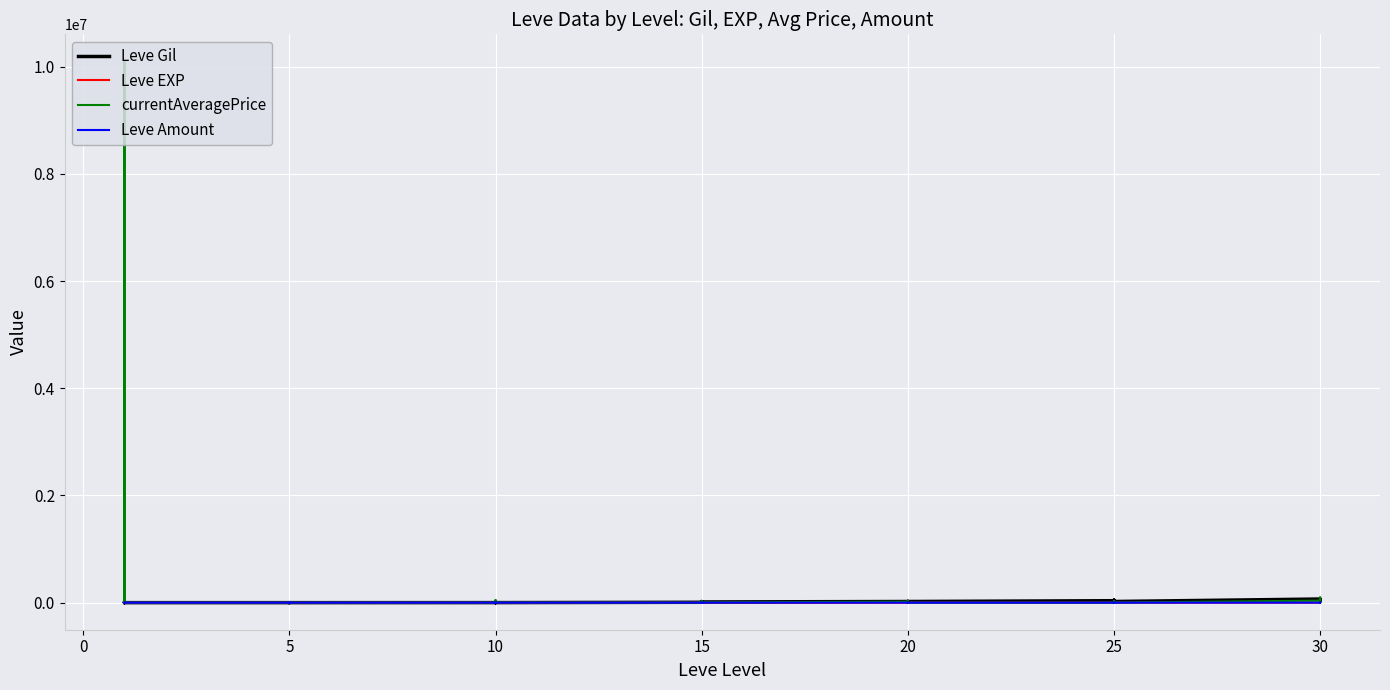

Reading right to left, extract all data points from this chart.

Leve Gil: 52220	40640	52220	67730	21830	47200	47200	21830	30820	36390	21600	12960	21600	21600	12960	21600	13040	18910	13040	7170	18910	7170	990	13090	990	990	990	430	990	220	220	220	110	220	330	690	690	115	114	160
Leve EXP: 52	40	52	67	21	47	47	21	30	36	21	12	21	21	12	21	13	18	13	7	18	7	9	13	9	9	9	8	9	5	5	5	4	5	1	1	1	1	1	1
currentAveragePrice: 99800	33997	0	37866	821	652	15658	0	31000	0	0	33666	27006	17000	35000	17953	5000	25758	35750	1149	14500	1410	3437	34000	32666	3437	48336	0	2342	2392	2481	2417	1648	2507	1602	27119	1750	10101009	9735	27128
Leve Amount: 388	265	389	416	137	534	310	114	336	384	252	125	289	294	192	292	235	235	283	173	236	247	172	173	529	172	170	227	172	168	140	140	168	140	113	113	113	1	1	113